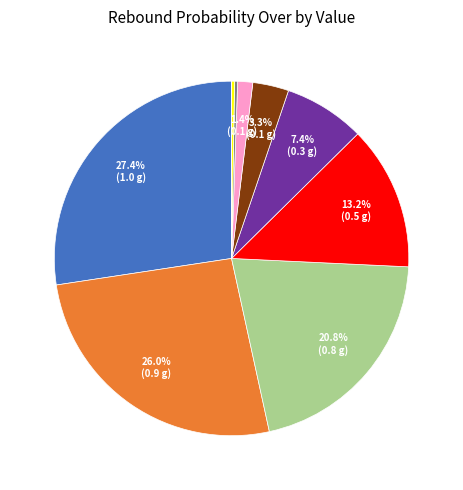

Does any single category account for the majority?

No